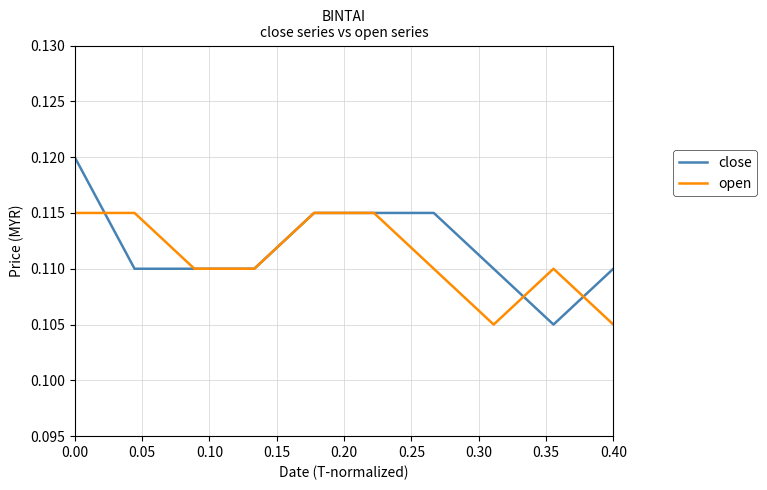

Which series has the largest range (max minus min)?

close